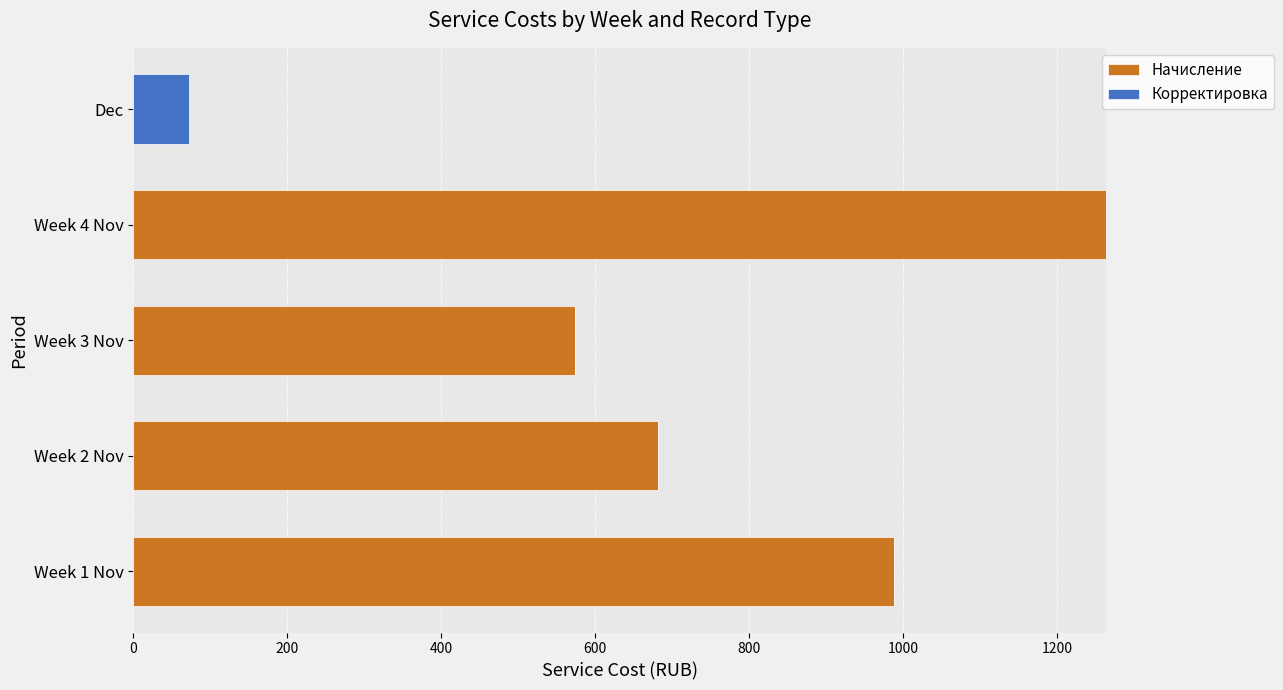

At which category is the sum across all series the highest?

Week 4 Nov